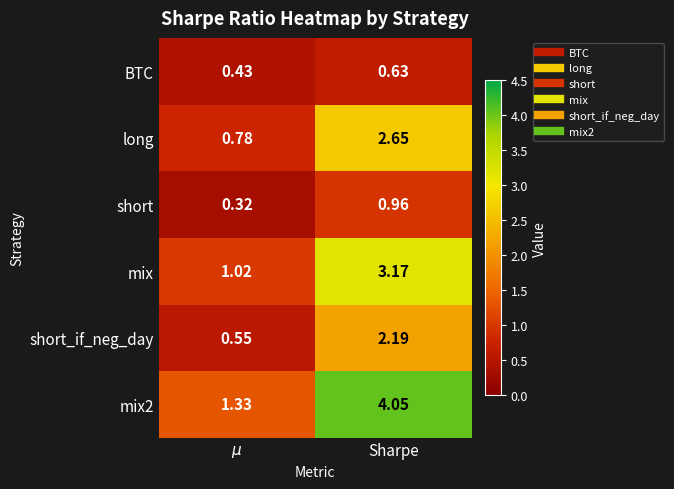

At which category is the sum across all series the highest?

Sharpe